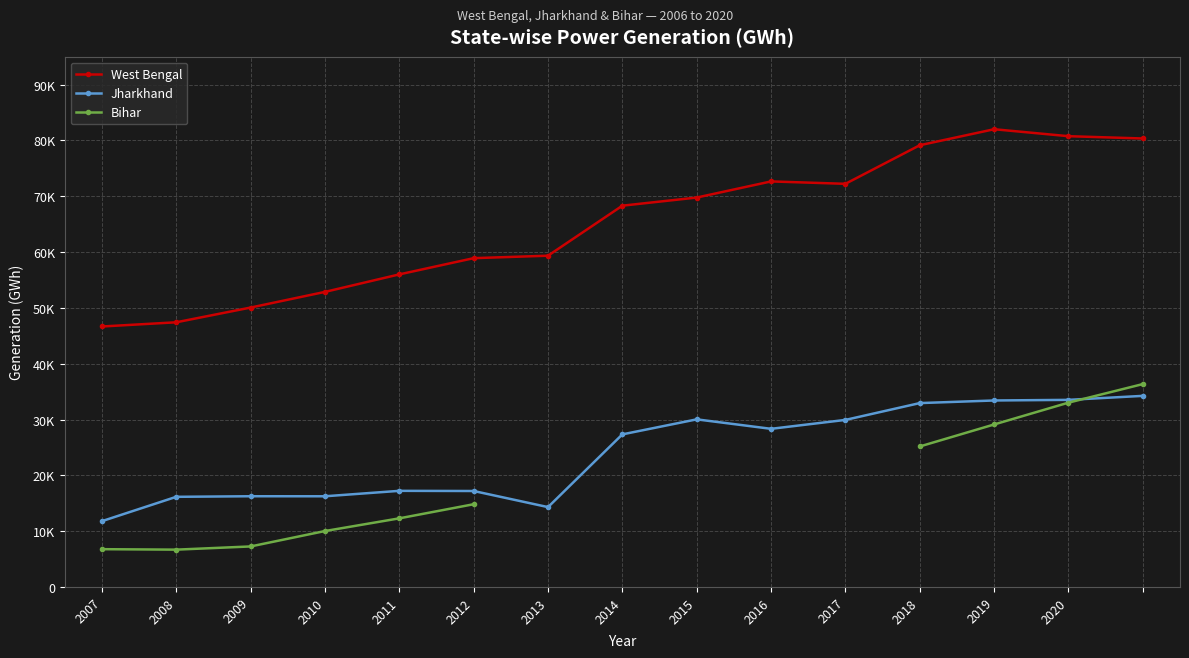

After their last crossing, which series has the higher values: Bihar or Jharkhand?

Bihar